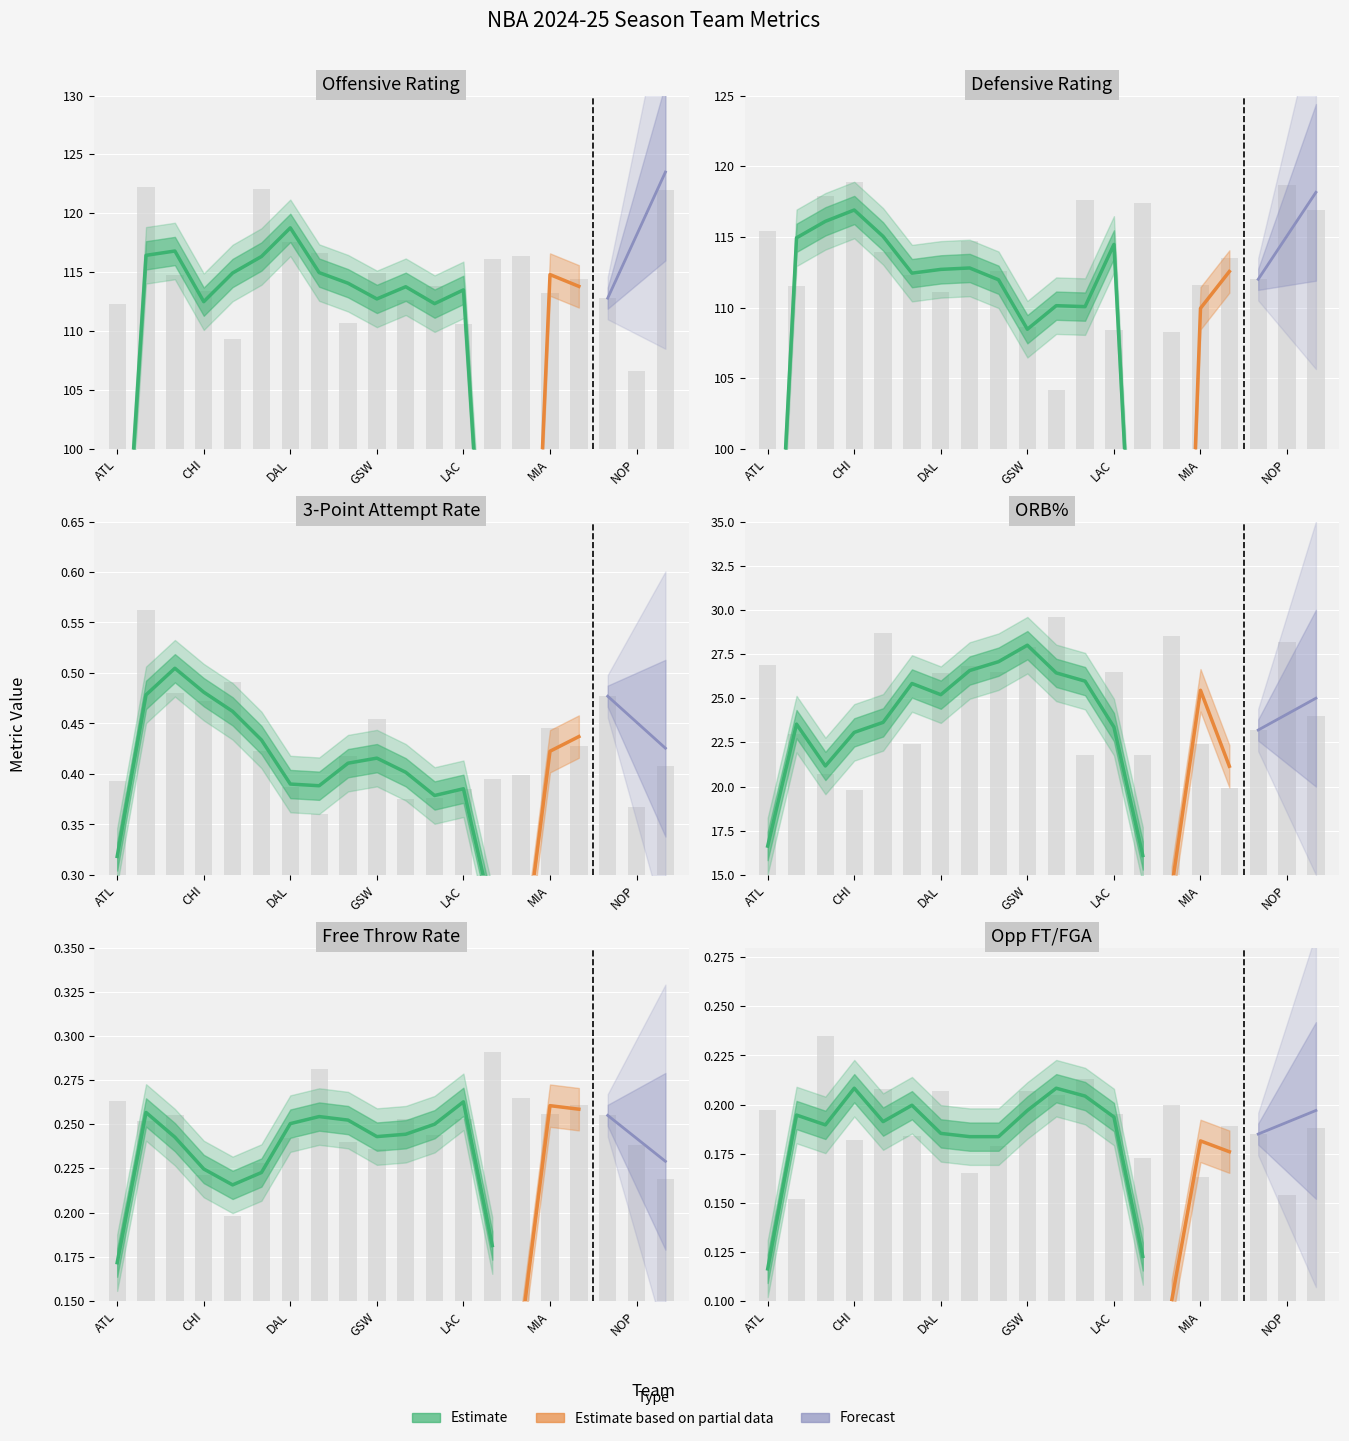

List the labels in order of o_rtg value, largest first.

BOS, CLE, NYK, DAL, DEN, MEM, LAL, GSW, BRK, MIL, IND, CHI, MIA, MIN, HOU, ATL, DET, LAC, CHO, NOP